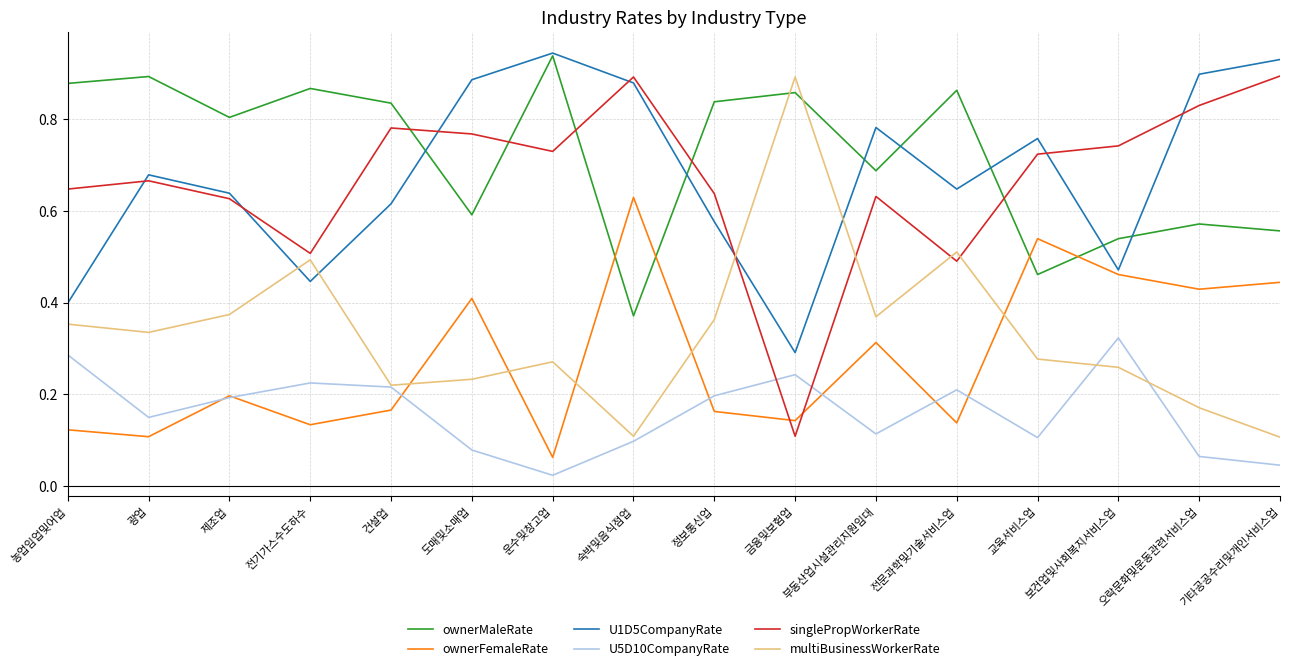

The value of singlePropWorkerRate at 전기가스수도하수 is 0.2. True or false?

False